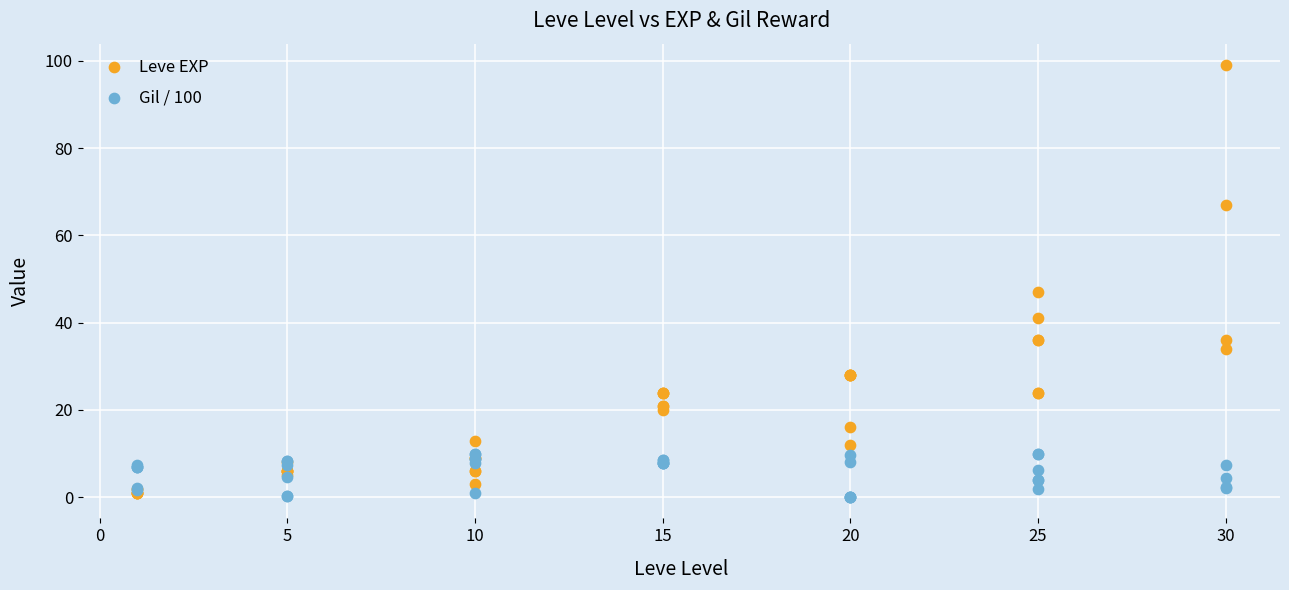

What are all the series names shown in the legend?

Leve EXP, Gil / 100